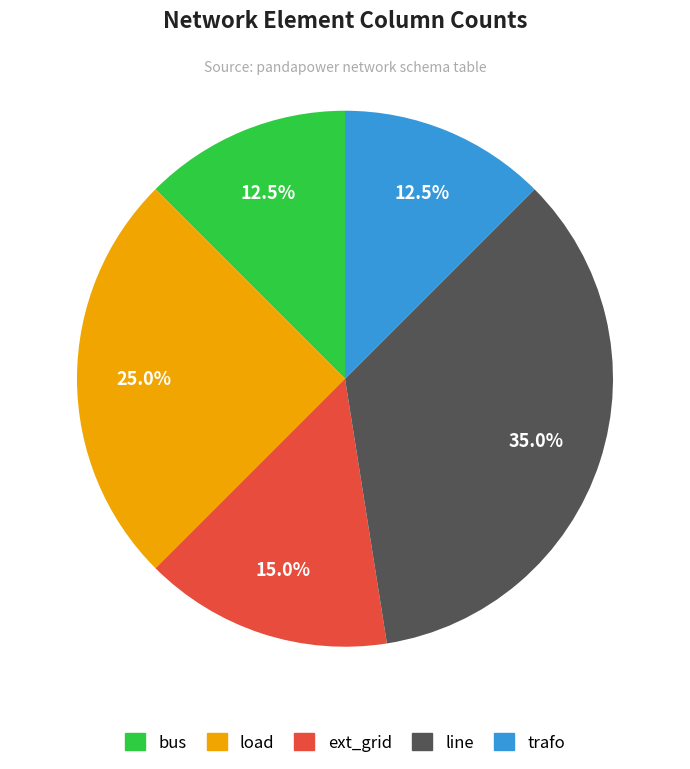

Which slice is the largest?

line